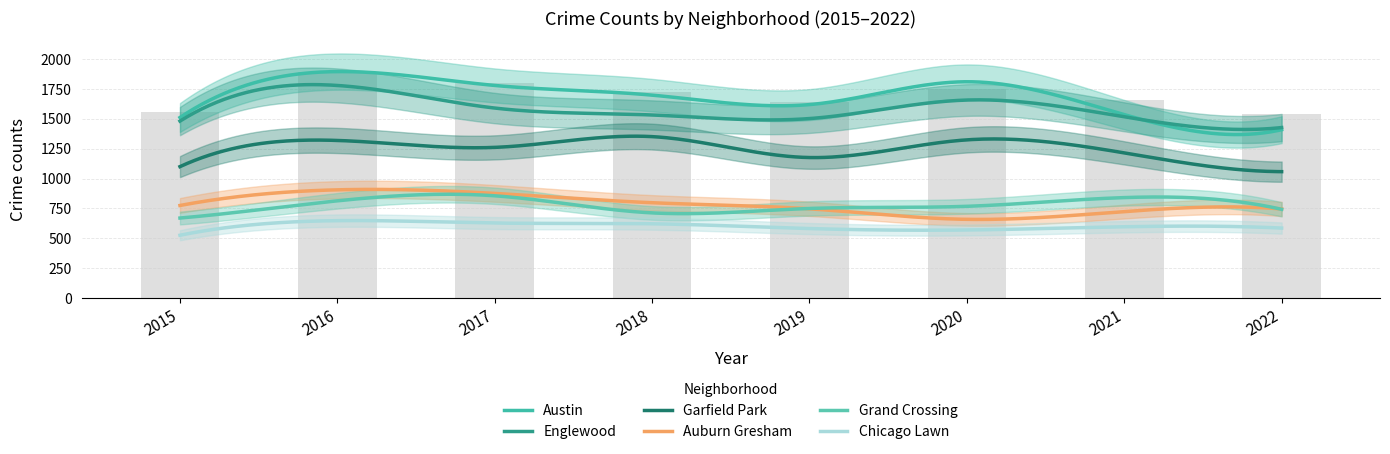

Which series changed the most between 2020 and 2022?

Austin